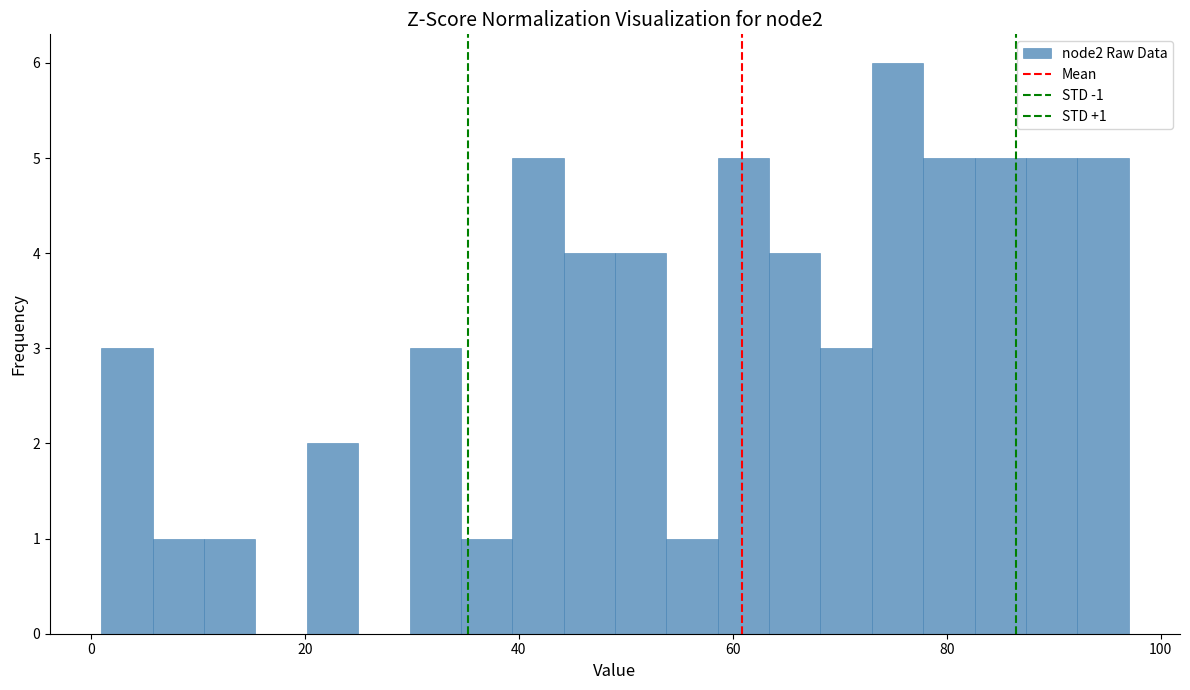

Around what value on the x-axis is the tallest bar? Give the approximate position of its centre, as read against the axis.

76